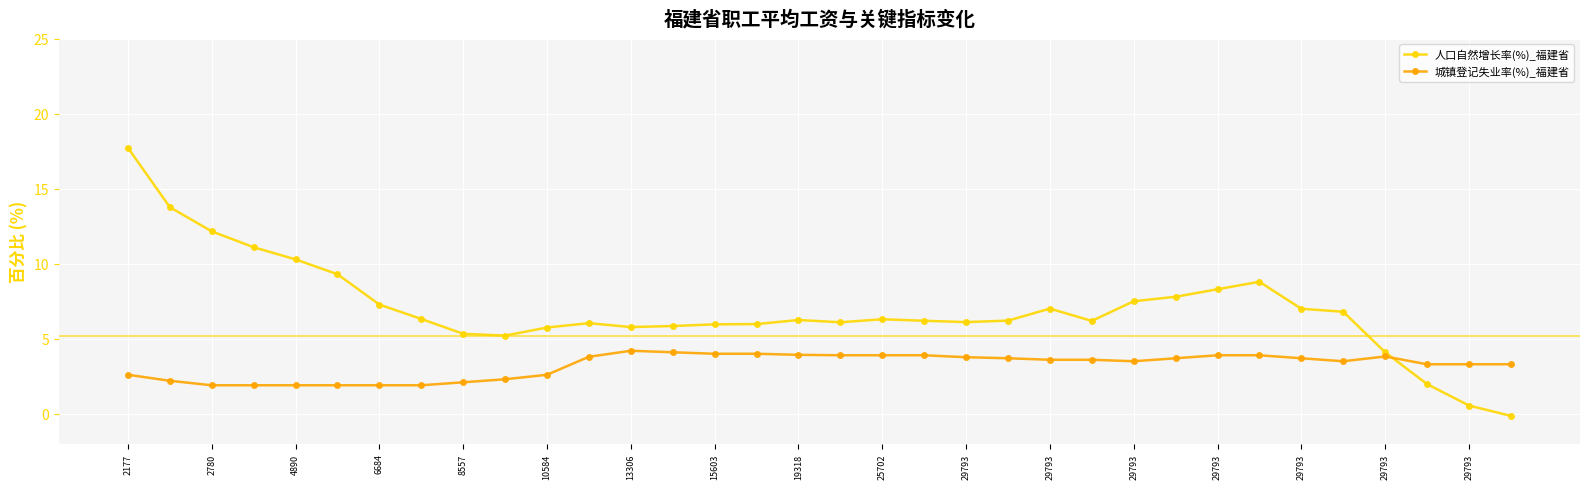

What is the maximum value for 人口自然增长率(%)_福建省?

17.7